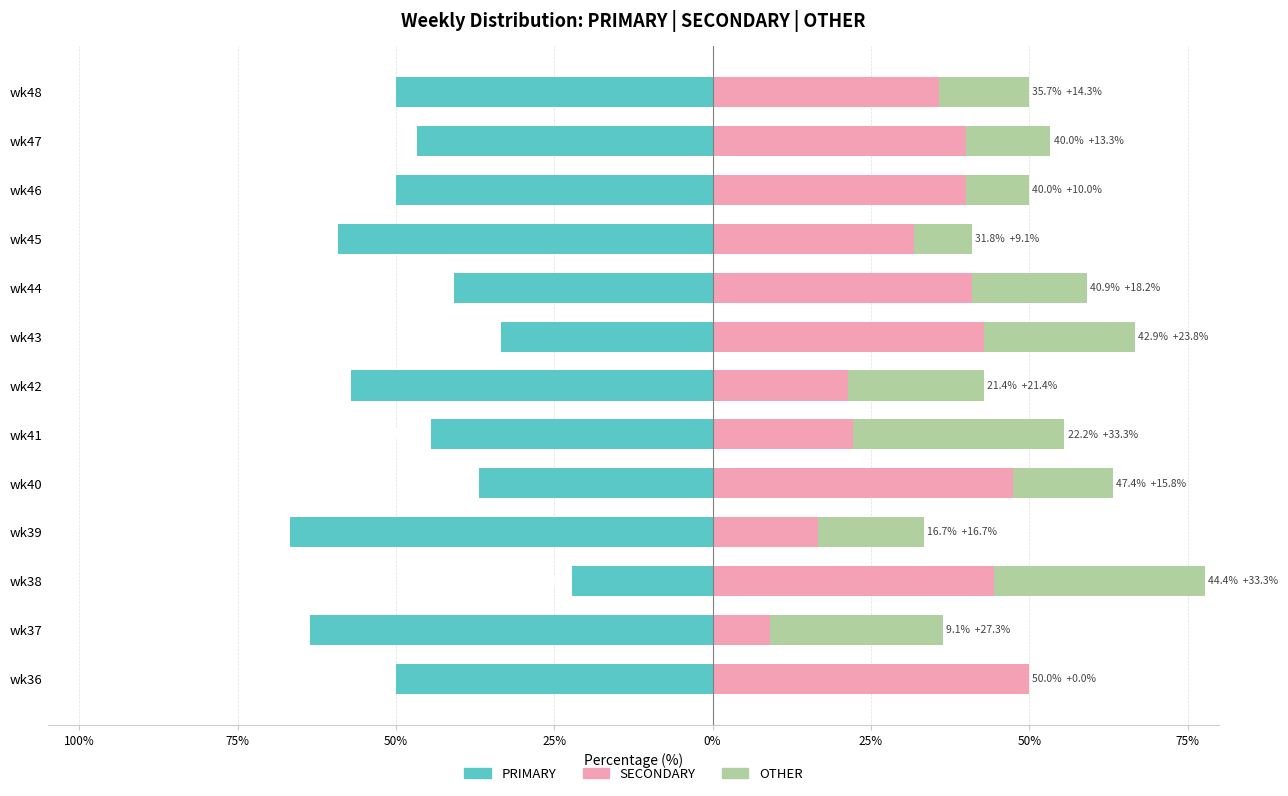

Which series has the widest spread of values?

PRIMARY